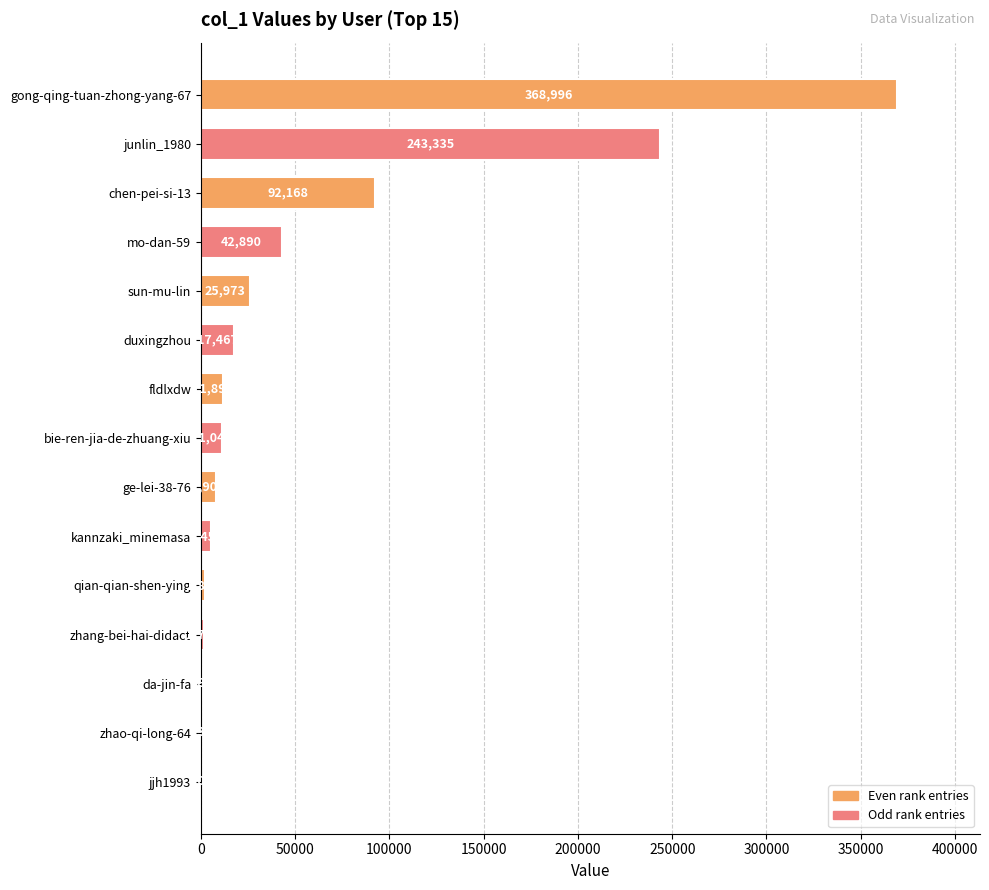

What is the sum of all values?

831732